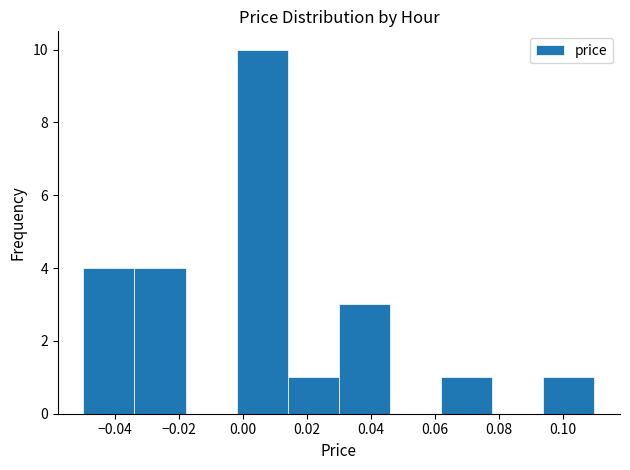

Over which range of the x-axis is the bar tallest?

-0.002 to 0.014